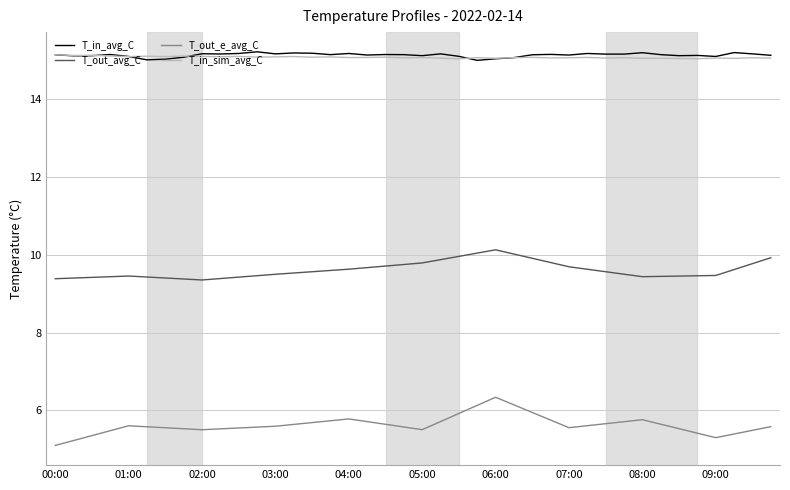

How many lines are shown in the chart?

4